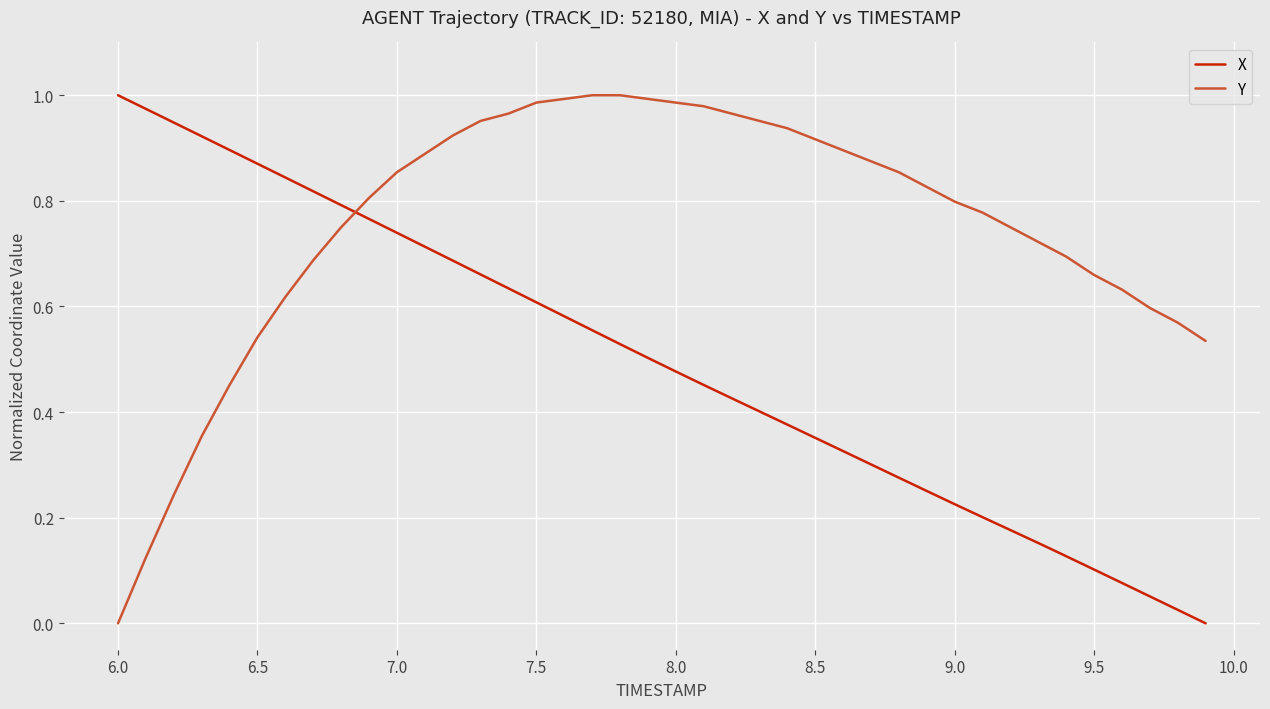

After their last crossing, which series has the higher values: Y or X?

Y